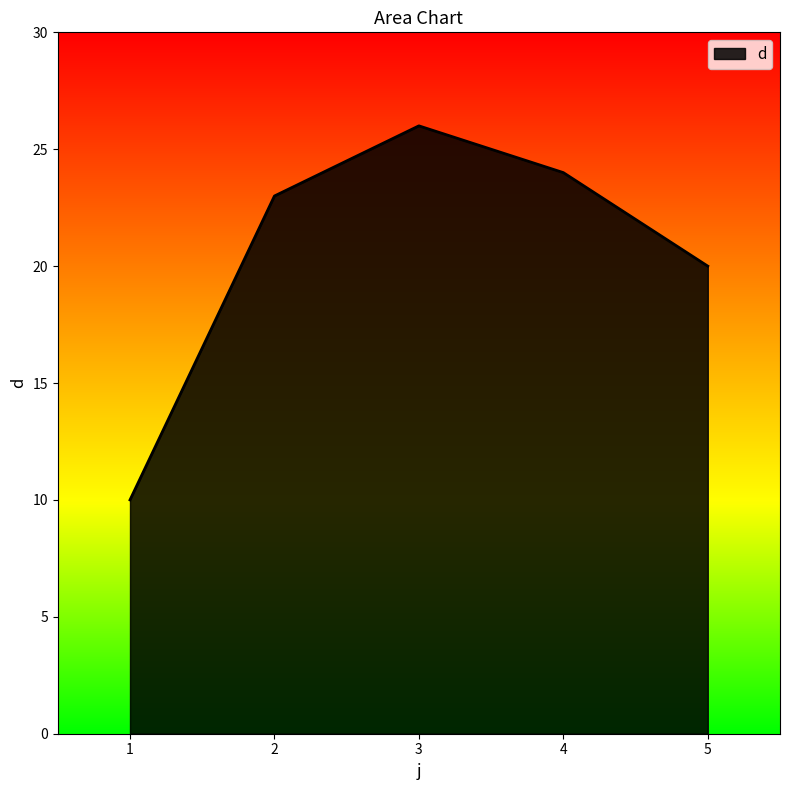

What is the average value?

21